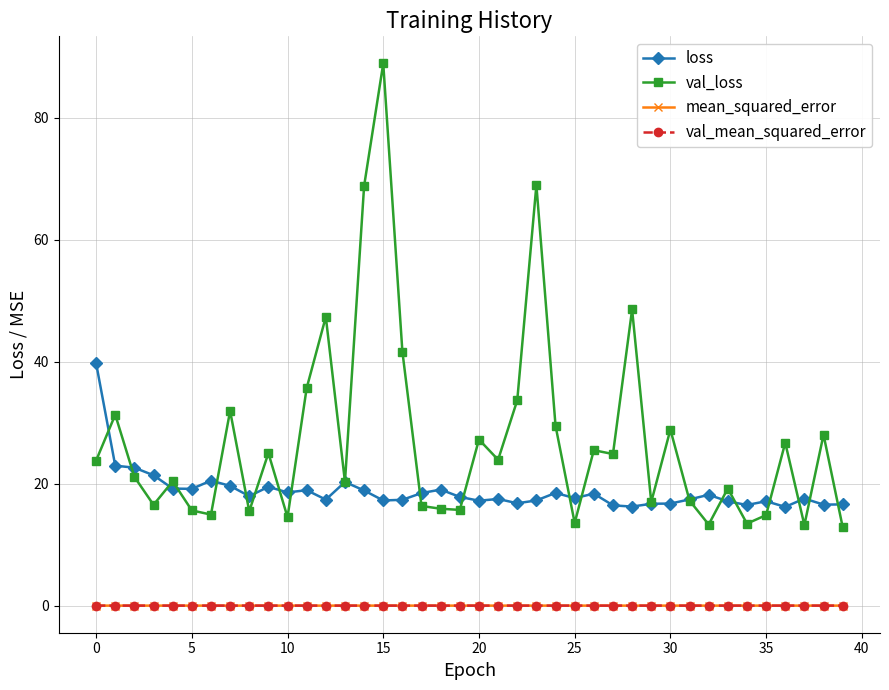

True or false: mean_squared_error has more than 0 points higher than both neighbors.

True